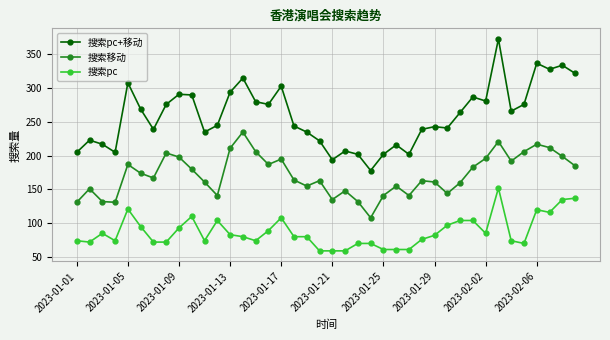

True or false: 搜索移动 has more than 0 points higher than both neighbors.

True